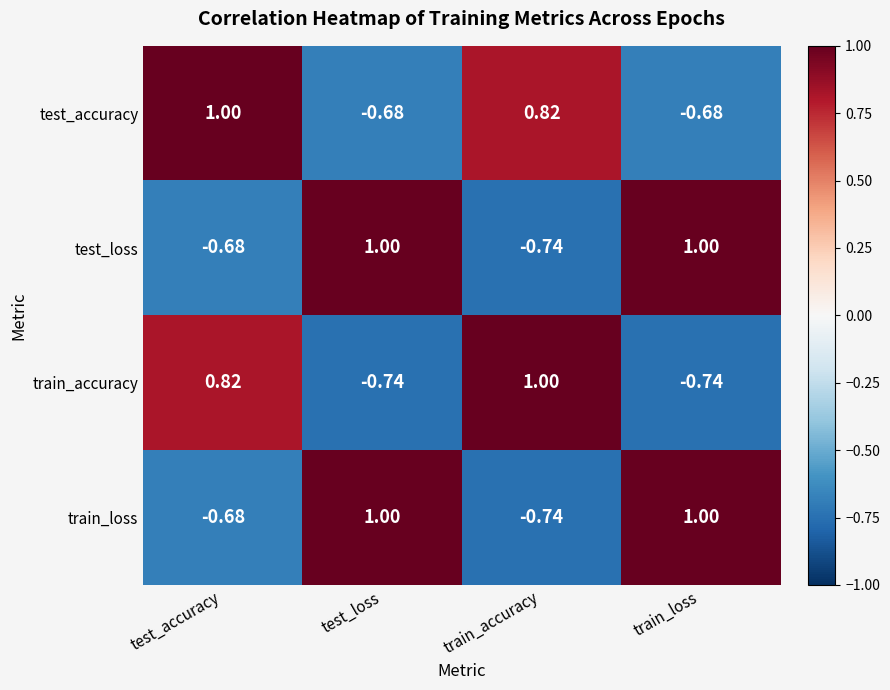

Which category has the highest value in the train_accuracy series?

train_accuracy